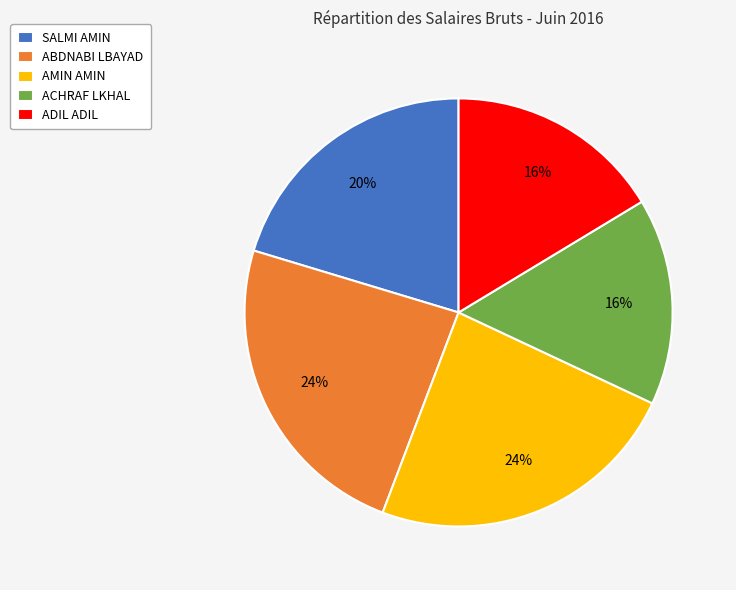

To the nearest percent, what portion does SALMI AMIN represent?

20%